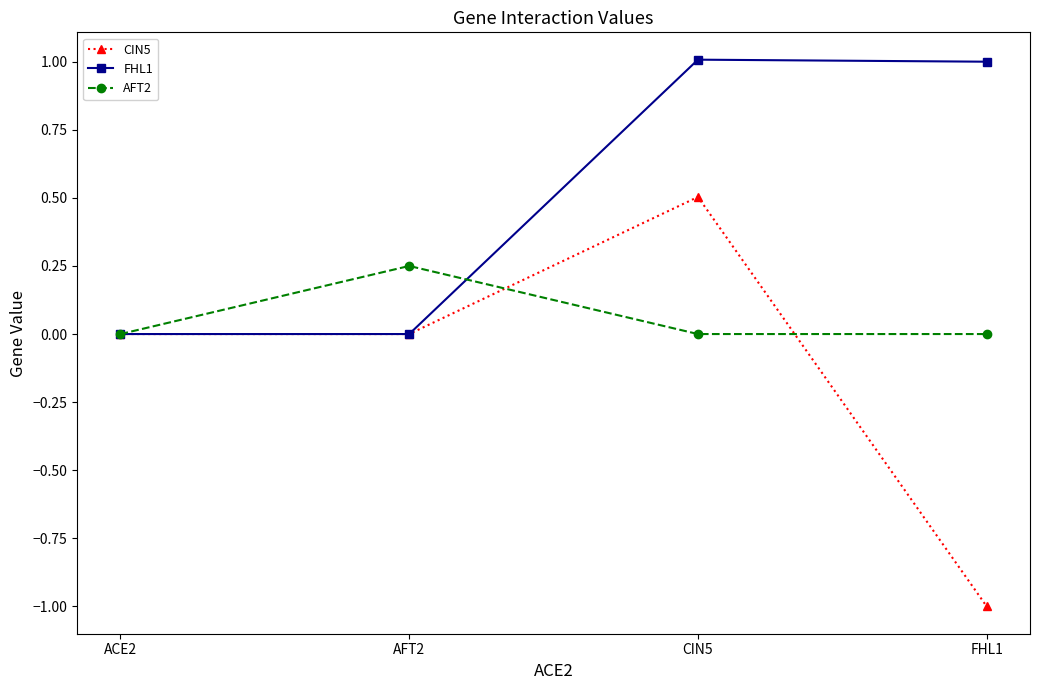

What position from the left is ACE2?

1